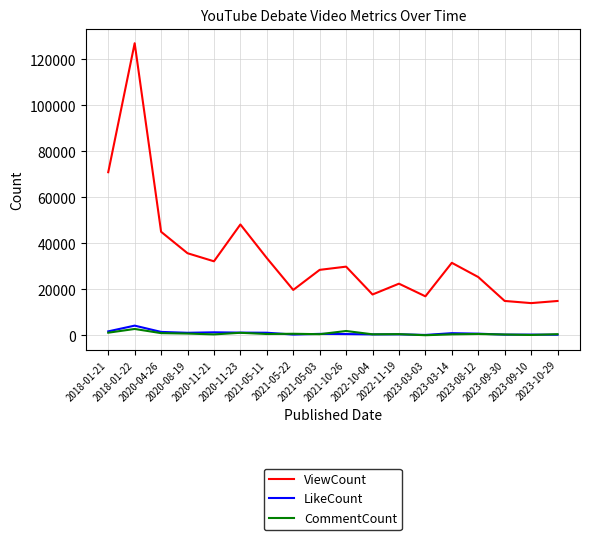

True or false: ViewCount and LikeCount intersect in this chart.

False